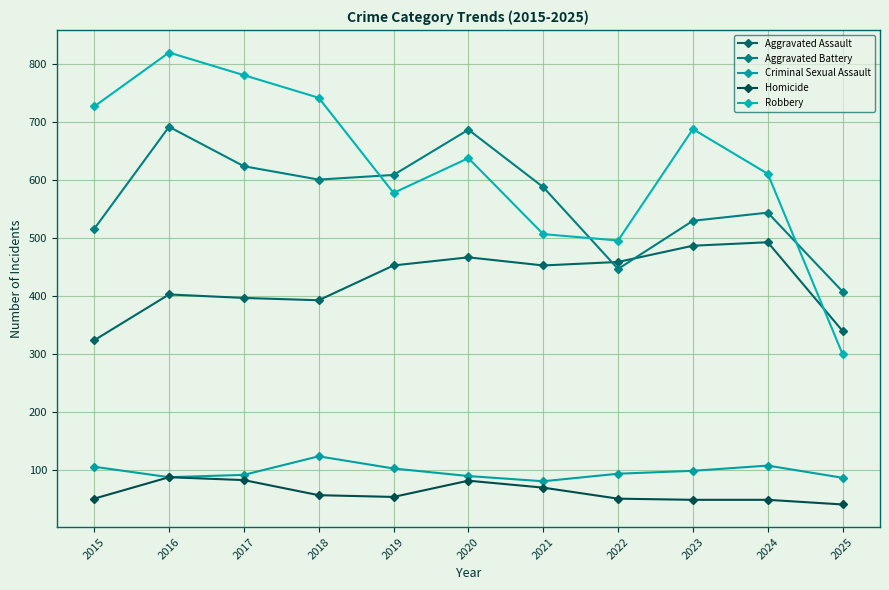

What is the sum of the Criminal Sexual Assault values at 2025 and 2016?

173